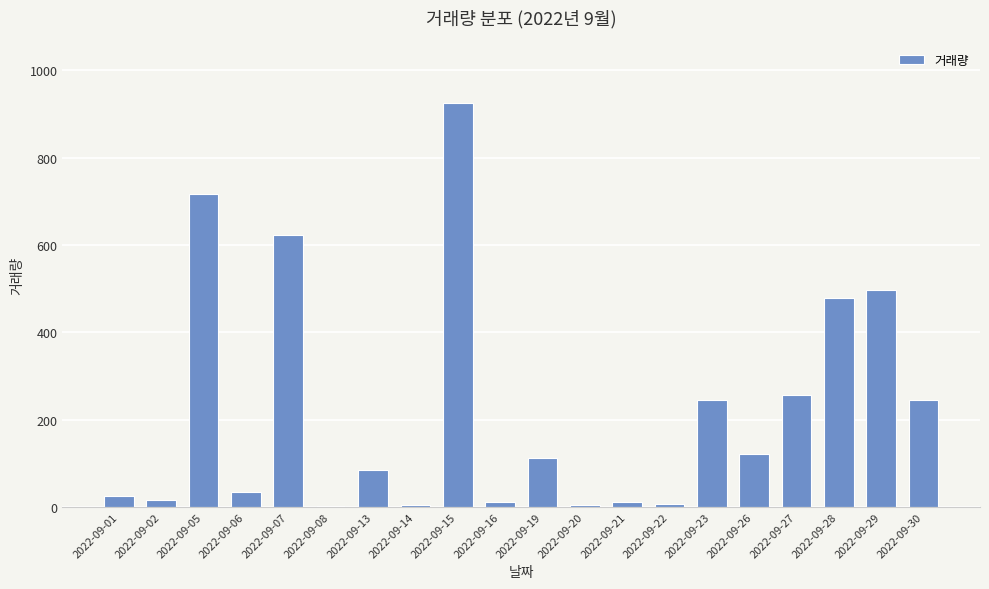

Which label corresponds to the largest value in the chart?

2022-09-15